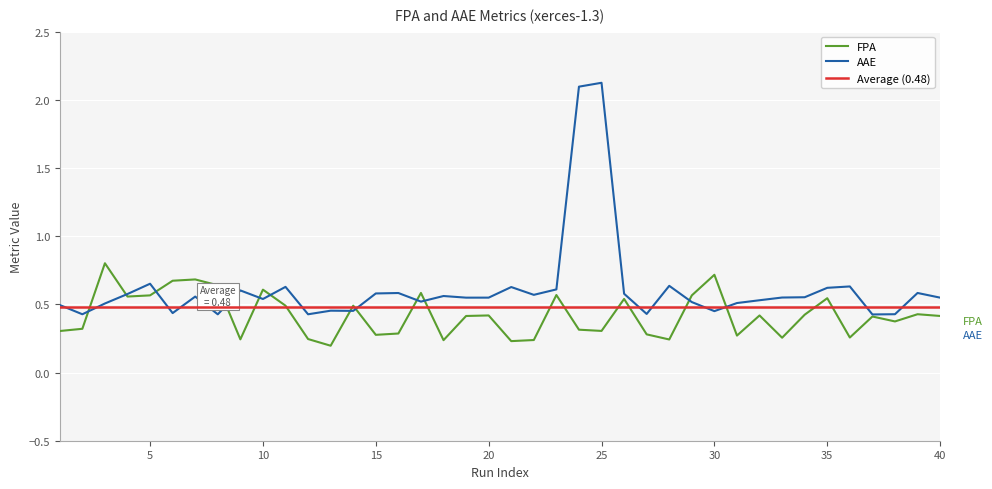

Which series has the widest spread of values?

AAE